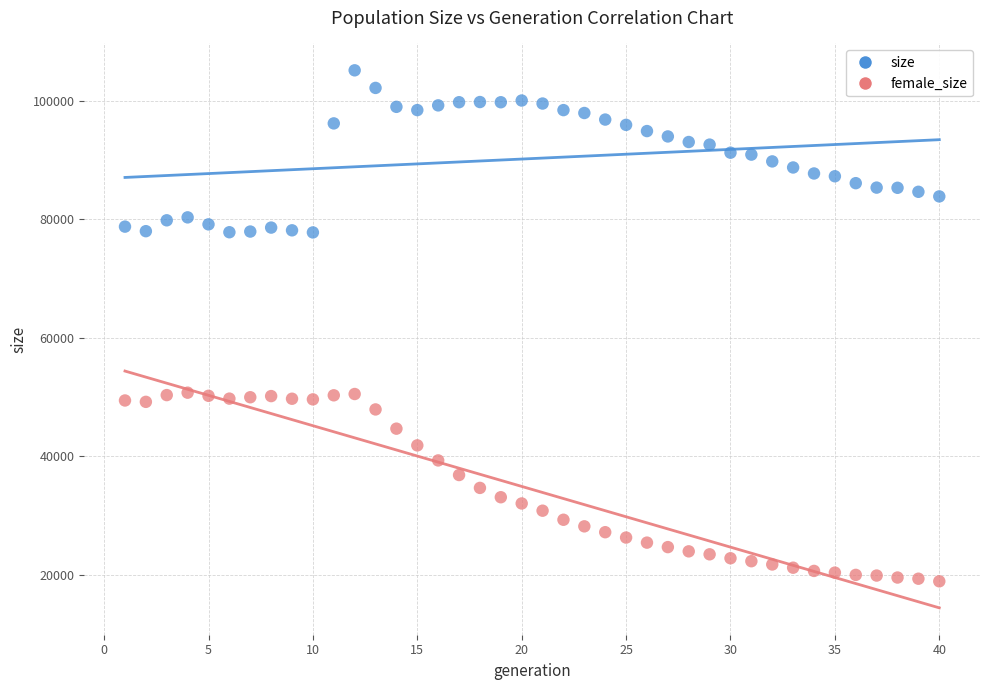

Which series has the widest spread of Y values?

female_size